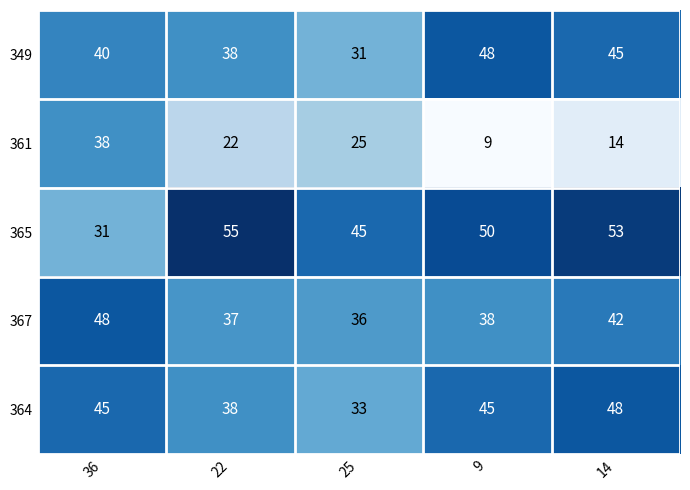

List the labels in order of 365 value, smallest first.

36, 25, 9, 14, 22